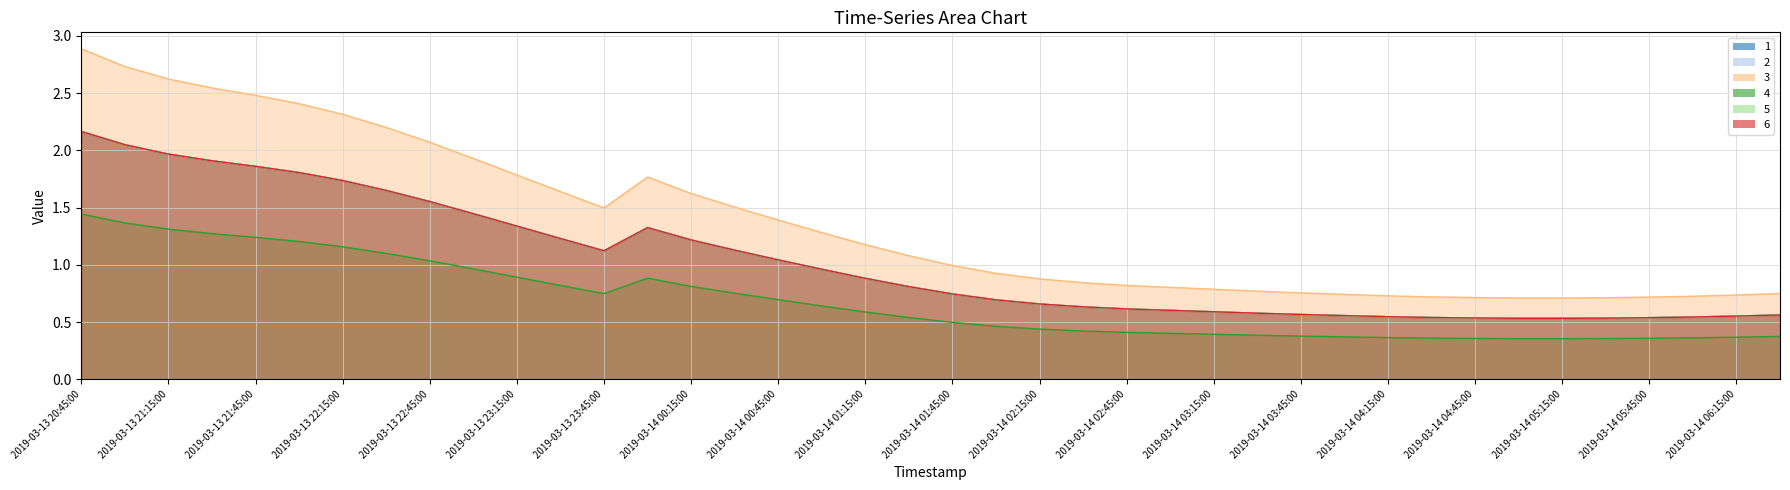

True or false: 4 and 2 intersect in this chart.

False